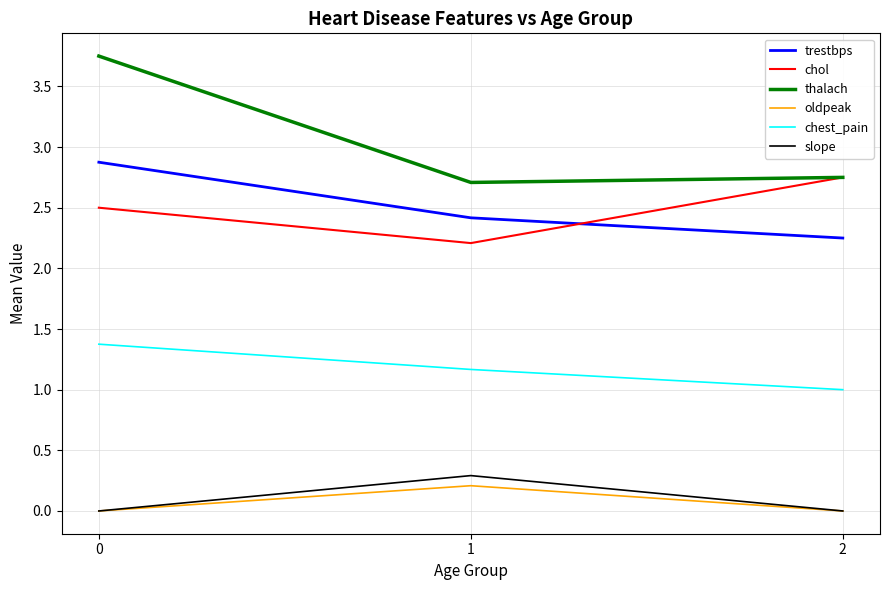

At 1, list the series in order from smallest to largest.

oldpeak, slope, chest_pain, chol, trestbps, thalach